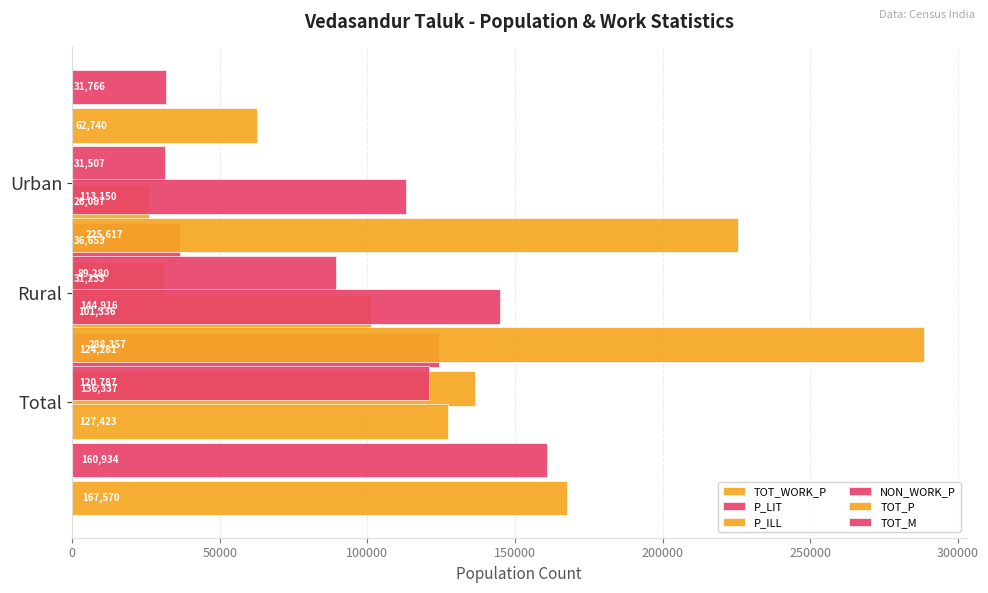

Count the number of categories in the chart.

3